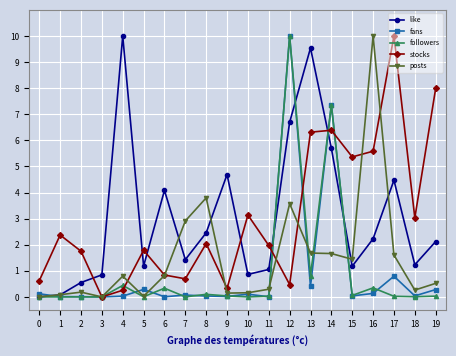

At which label is like closest to 5?

9